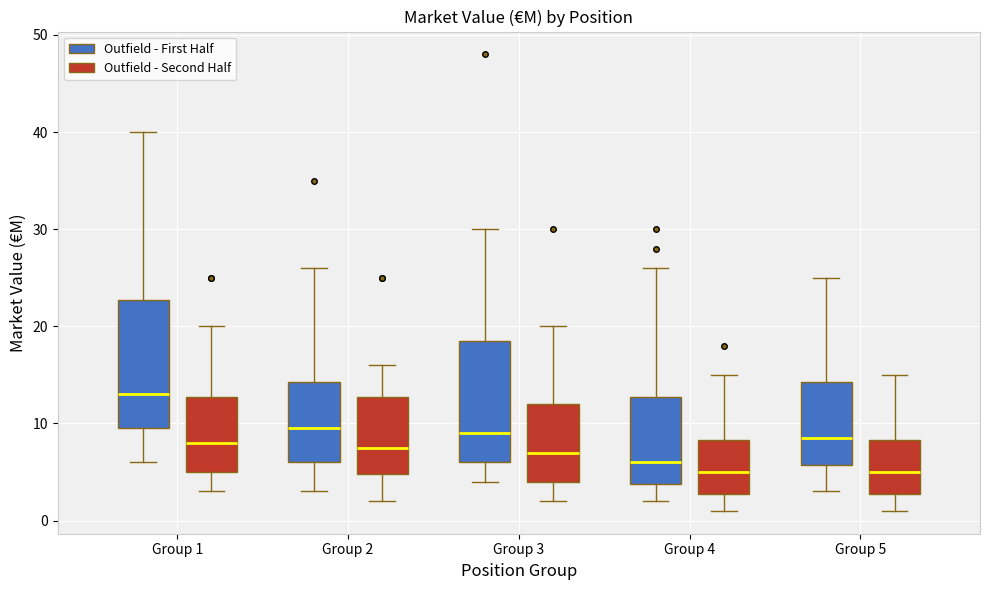

Where does the median line of the box for Group 5 (Outfield - First Half) sit on the y-axis? The values are not printed on the chart, so give them approximately, as read against the axis.

9